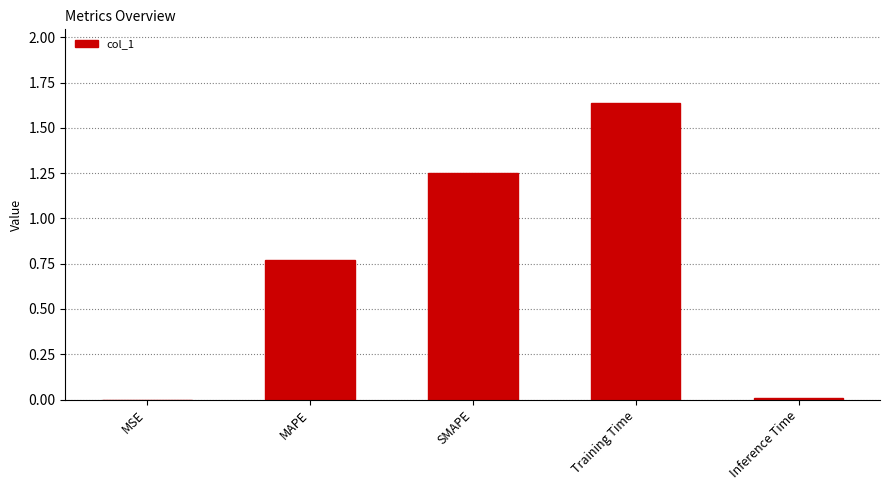

Which has a higher value, SMAPE or Inference Time?

SMAPE